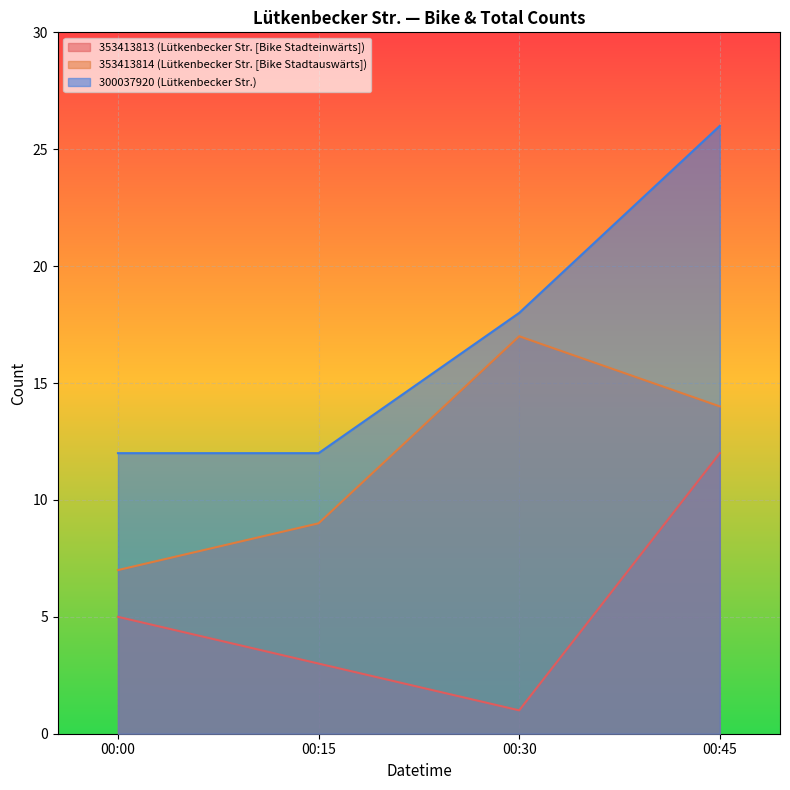

True or false: 353413814 (Lütkenbecker Str. [Bike Stadtauswärts]) and 300037920 (Lütkenbecker Str.) cross at least once.

False